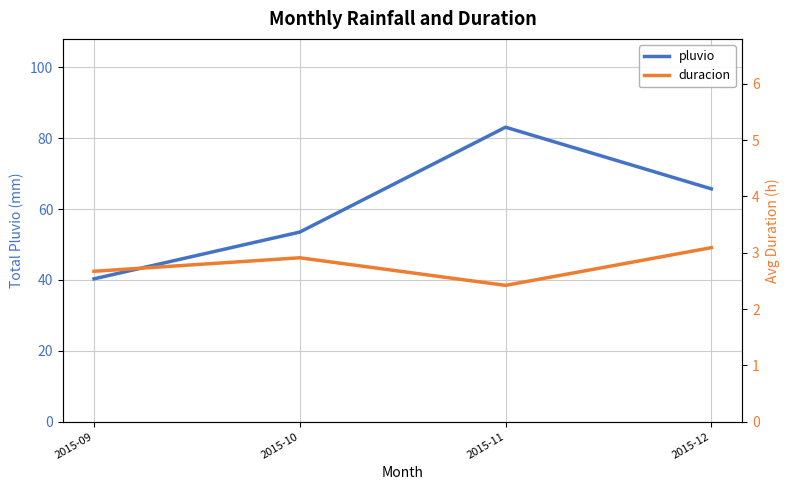

True or false: duracion and pluvio intersect in this chart.

False